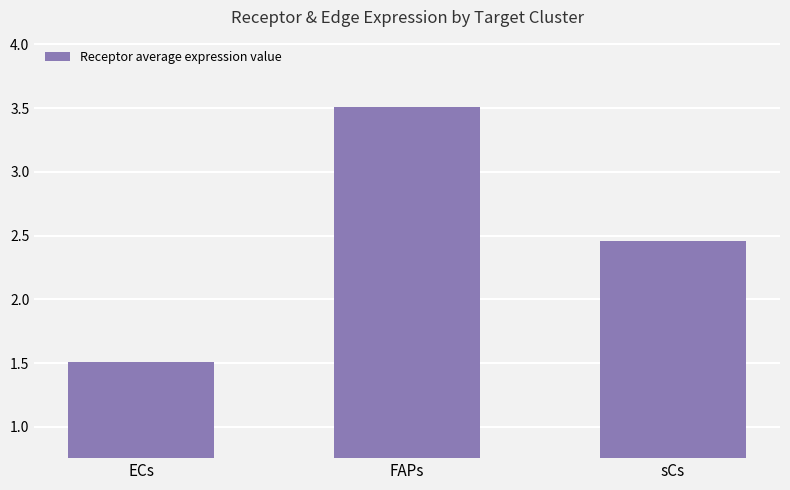

Are the bars horizontal?

No